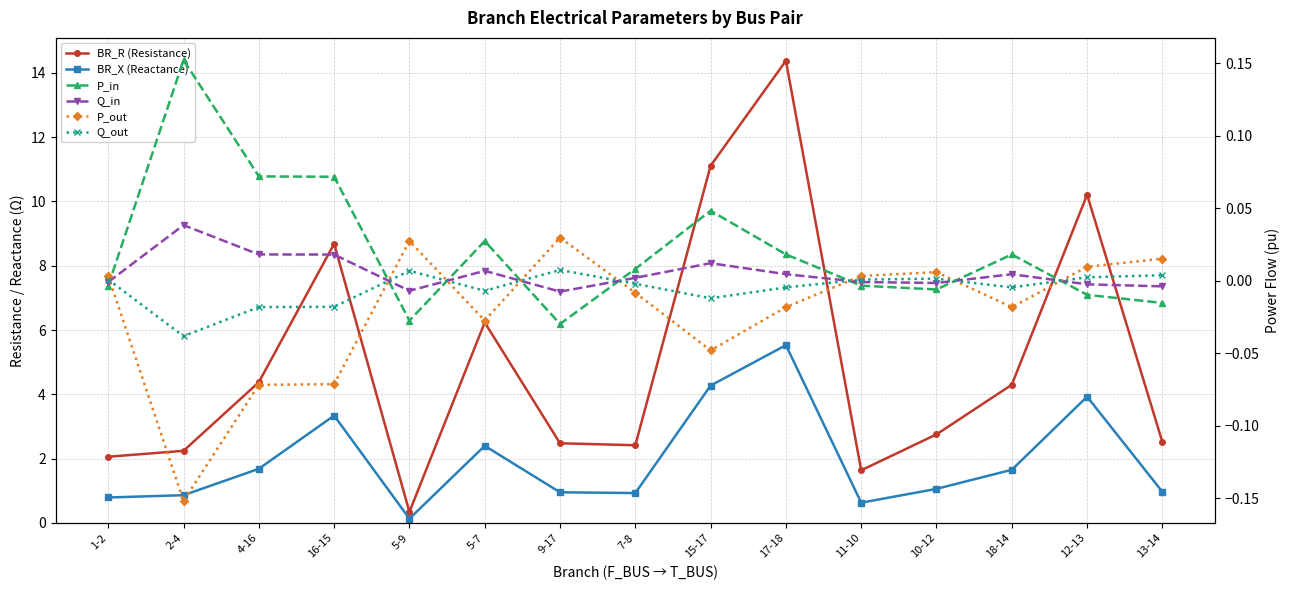

Reading left to right, list all the values displayed in this chart.

BR_R (Resistance): 1-2=2.1	2-4=2.2	4-16=4.4	16-15=8.7	5-9=0.3	5-7=6.2	9-17=2.5	7-8=2.4	15-17=11.1	17-18=14.4	11-10=1.6	10-12=2.8	18-14=4.3	12-13=10.2	13-14=2.5
BR_X (Reactance): 1-2=0.8	2-4=0.9	4-16=1.7	16-15=3.3	5-9=0.1	5-7=2.4	9-17=1.0	7-8=0.9	15-17=4.3	17-18=5.5	11-10=0.6	10-12=1.1	18-14=1.7	12-13=3.9	13-14=1.0
P_in: 1-2=-0.0	2-4=0.2	4-16=0.1	16-15=0.1	5-9=-0.0	5-7=0.0	9-17=-0.0	7-8=0.0	15-17=0.0	17-18=0.0	11-10=-0.0	10-12=-0.0	18-14=0.0	12-13=-0.0	13-14=-0.0
Q_in: 1-2=-0.0	2-4=0.0	4-16=0.0	16-15=0.0	5-9=-0.0	5-7=0.0	9-17=-0.0	7-8=0.0	15-17=0.0	17-18=0.0	11-10=-0.0	10-12=-0.0	18-14=0.0	12-13=-0.0	13-14=-0.0
P_out: 1-2=0.0	2-4=-0.2	4-16=-0.1	16-15=-0.1	5-9=0.0	5-7=-0.0	9-17=0.0	7-8=-0.0	15-17=-0.0	17-18=-0.0	11-10=0.0	10-12=0.0	18-14=-0.0	12-13=0.0	13-14=0.0
Q_out: 1-2=0.0	2-4=-0.0	4-16=-0.0	16-15=-0.0	5-9=0.0	5-7=-0.0	9-17=0.0	7-8=-0.0	15-17=-0.0	17-18=-0.0	11-10=0.0	10-12=0.0	18-14=-0.0	12-13=0.0	13-14=0.0